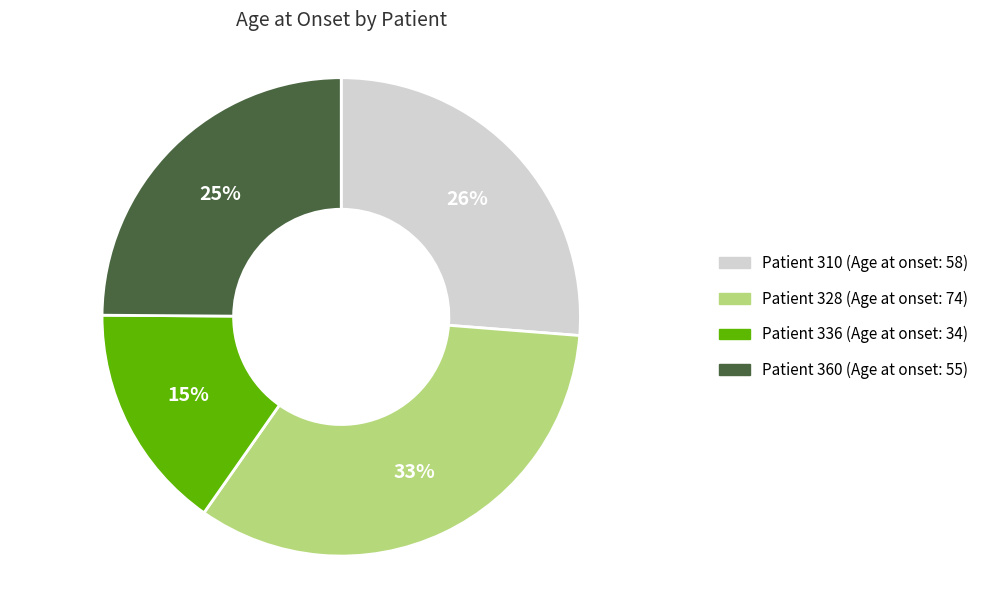

To the nearest percent, what is the average slice percentage?

25%